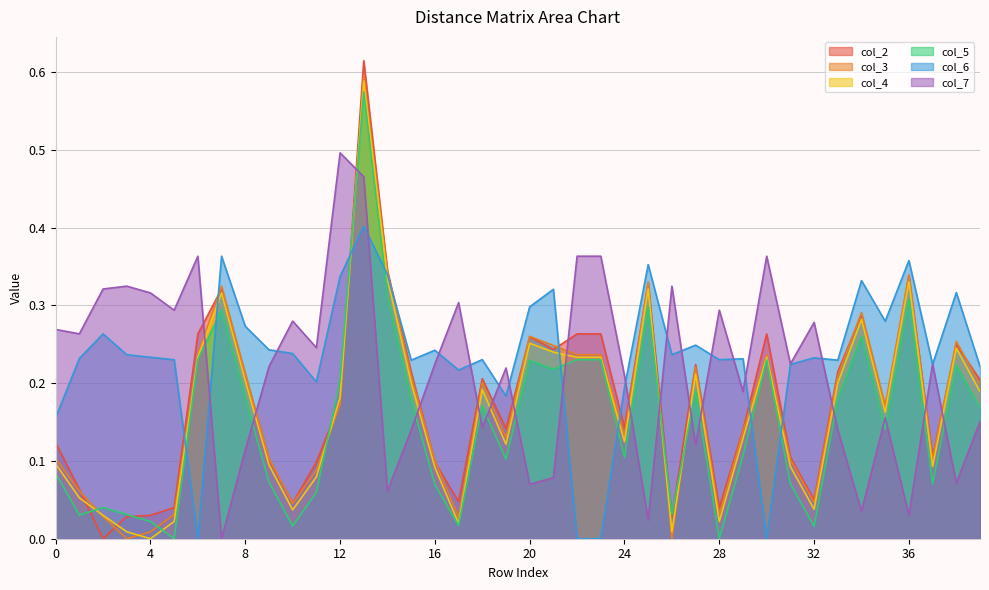

How many values in the col_5 series exceed 0?

38